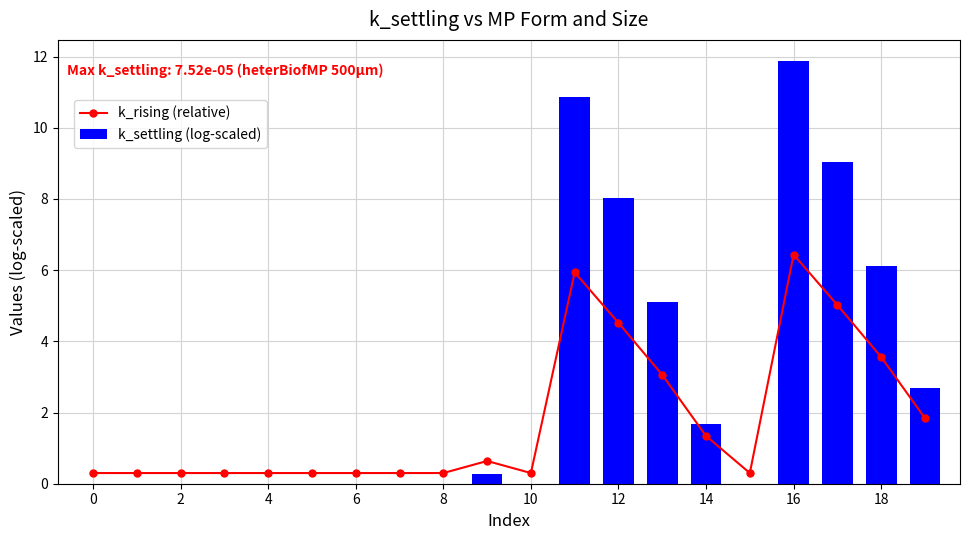

True or false: k_rising (relative) has more than 0 interior local peaks.

True